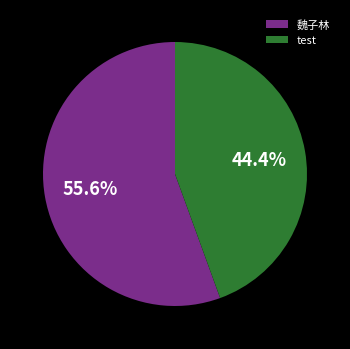

How many slices are in this pie chart?

2